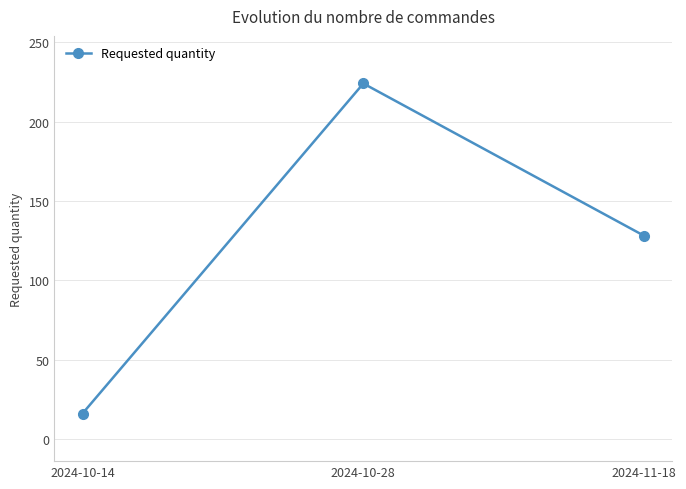

Count the number of data series in this chart.

1